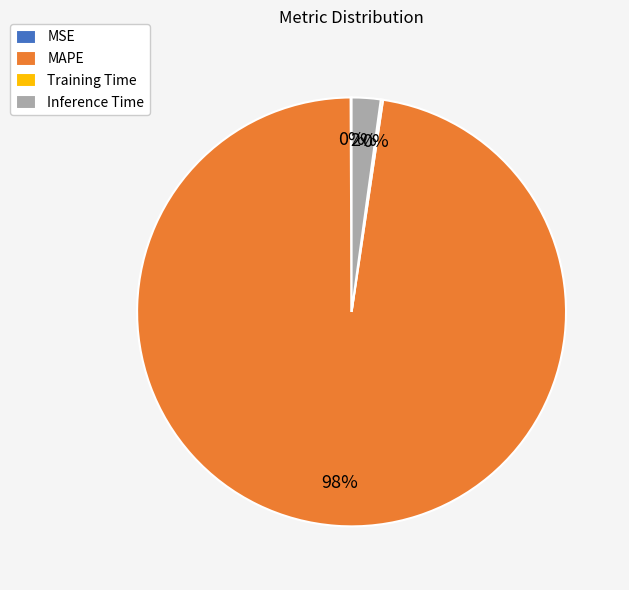

To the nearest percent, what is the average slice percentage?

25%